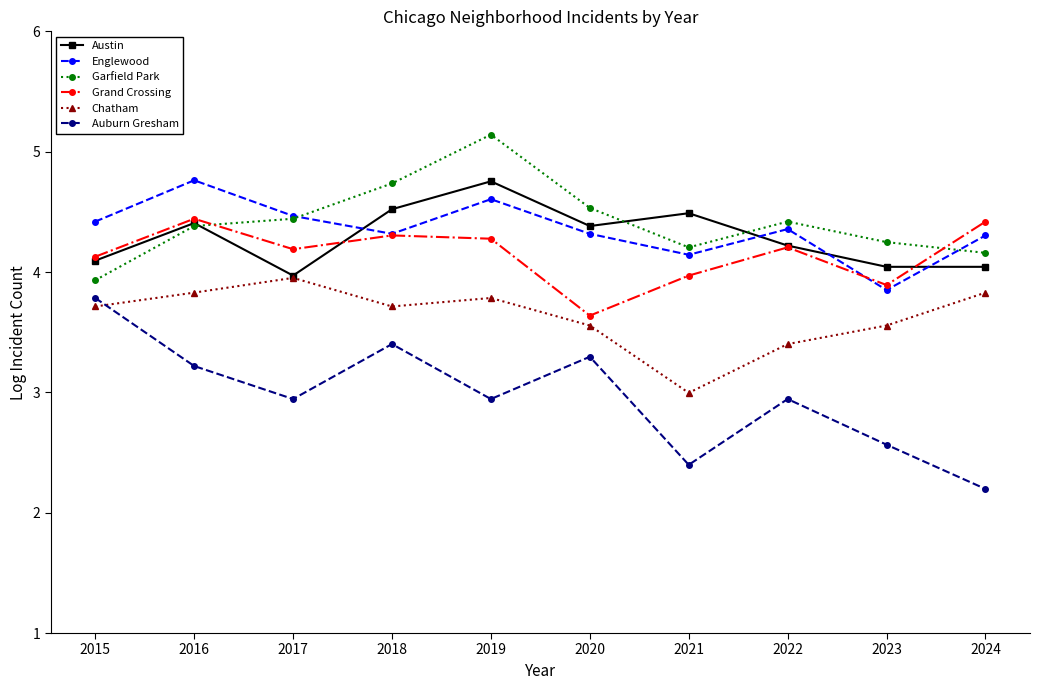

Which series has the largest total across all categories?

Garfield Park